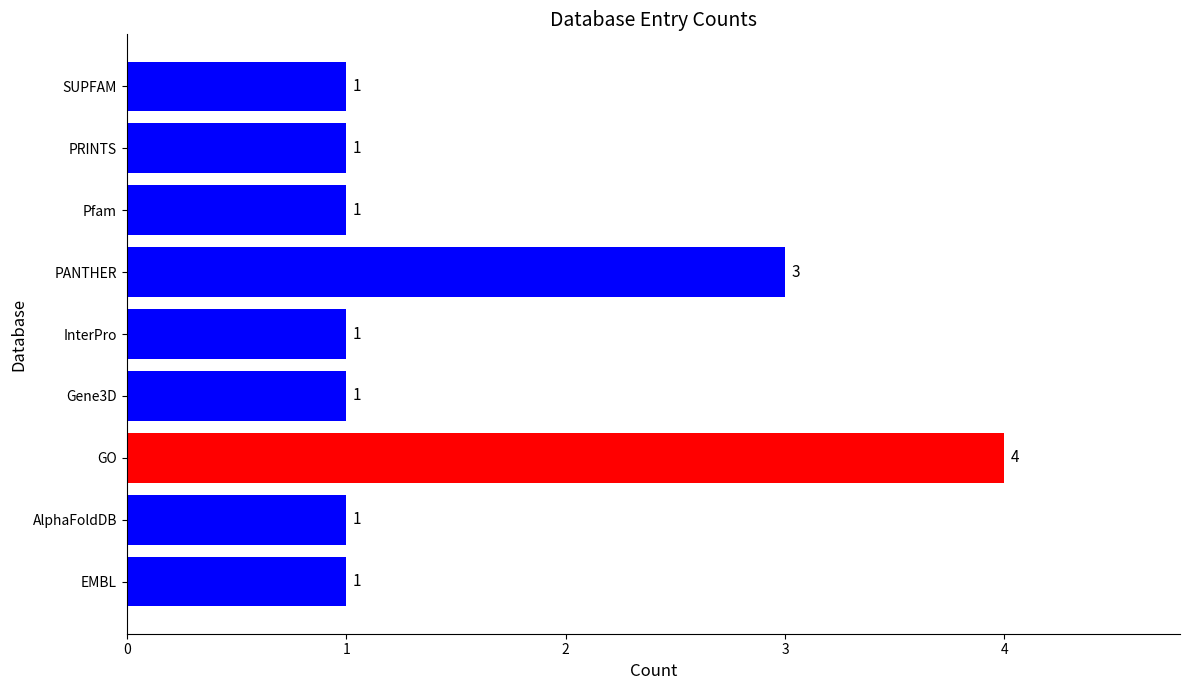

What is the sum of all values?

14